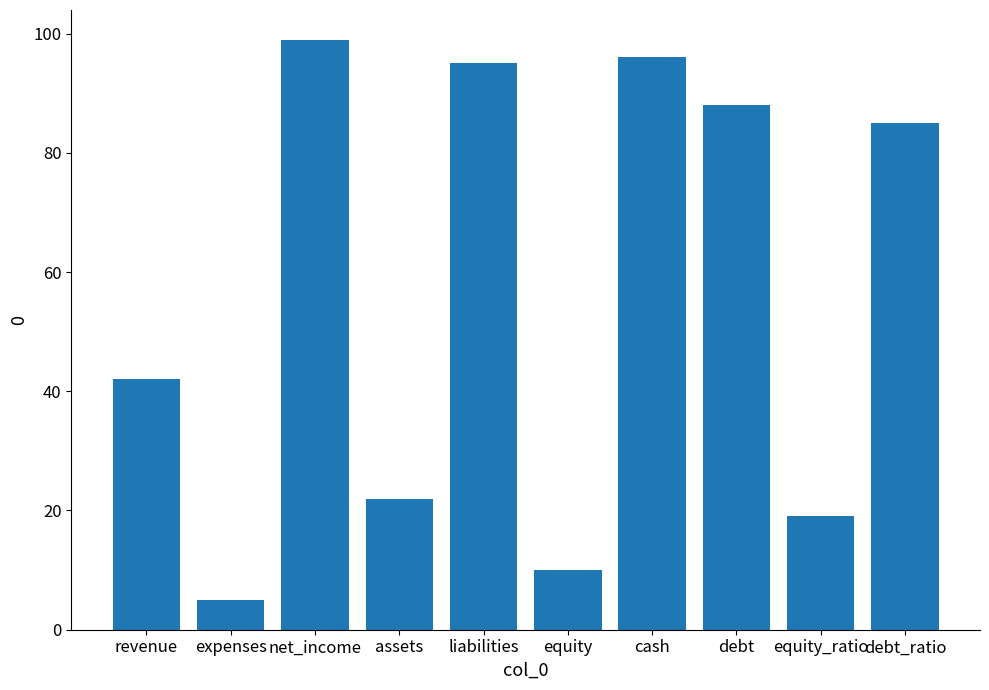

What position from the right is expenses?

9